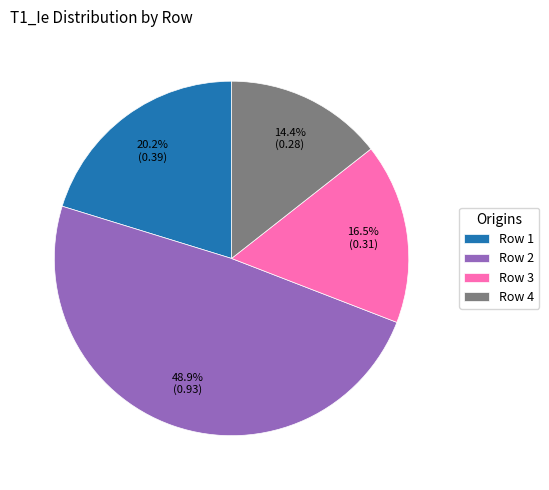

What is the largest slice in the pie chart?

Row 2